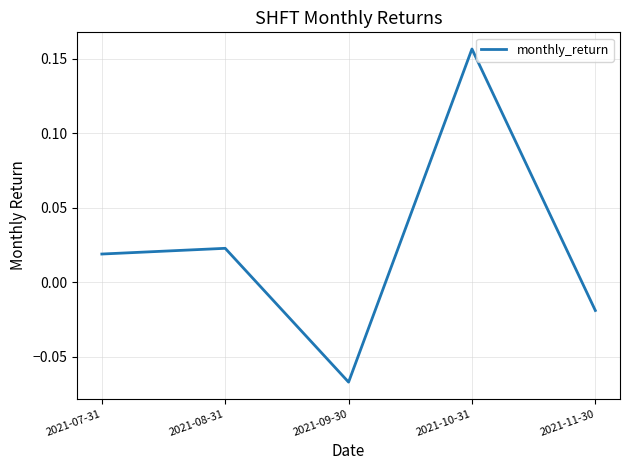

Where is the first local minimum?

2021-09-30